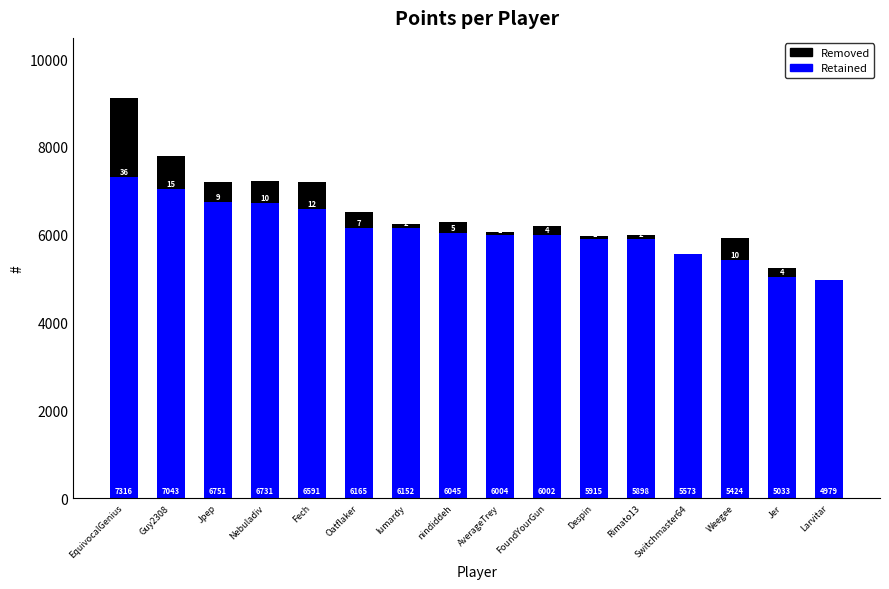

True or false: Retained has a value of 3175 at FoundYourGun.

False